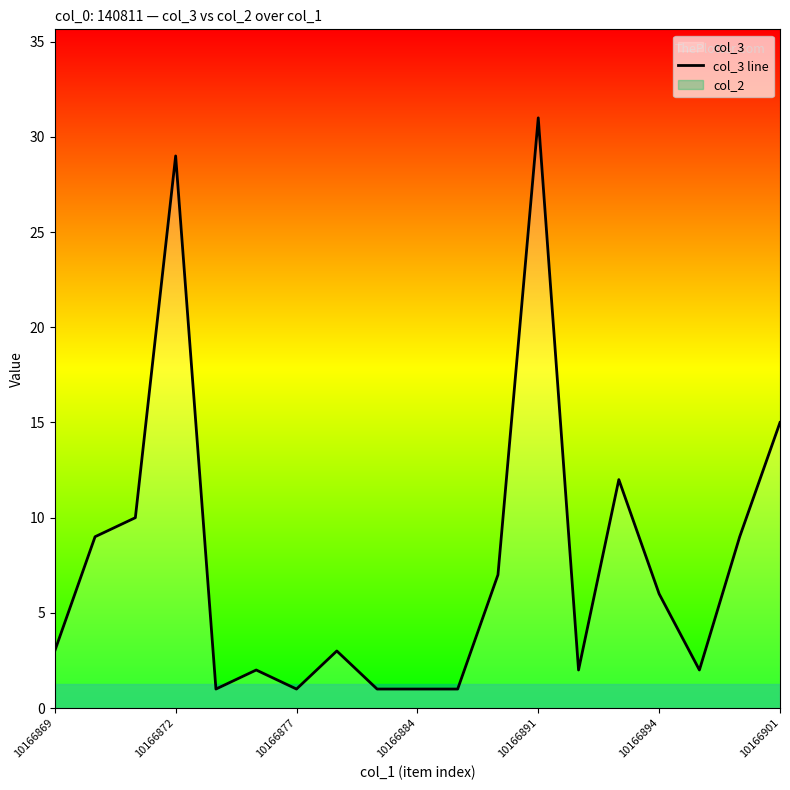

Is it true that the value at 10 is 1?

True